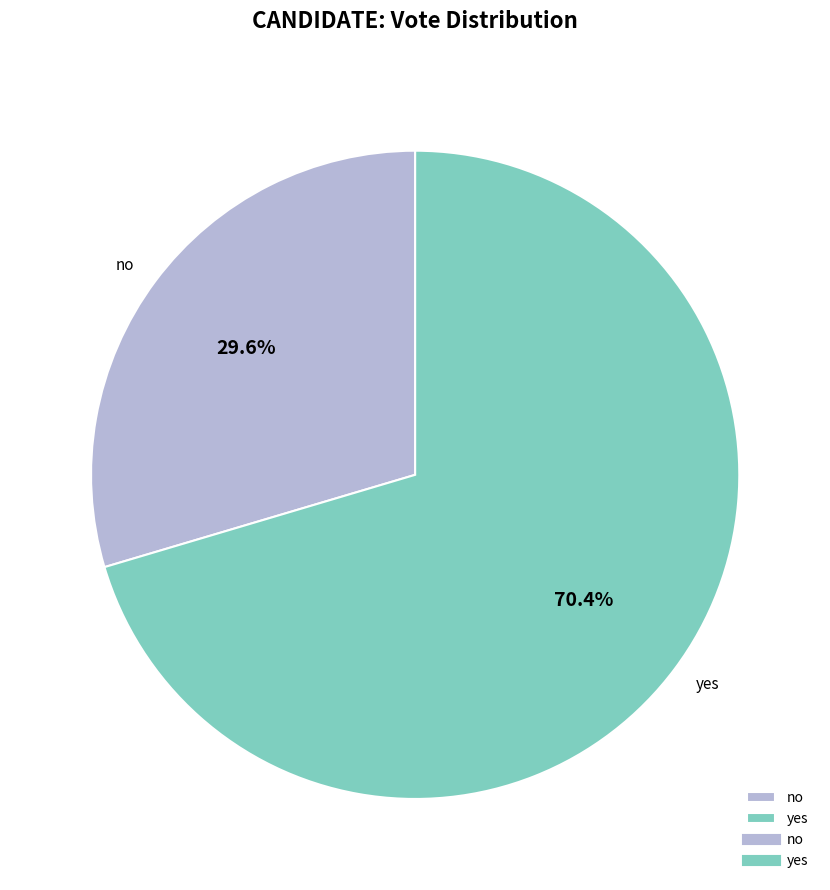

How much of the chart is everything except yes?

29.6%